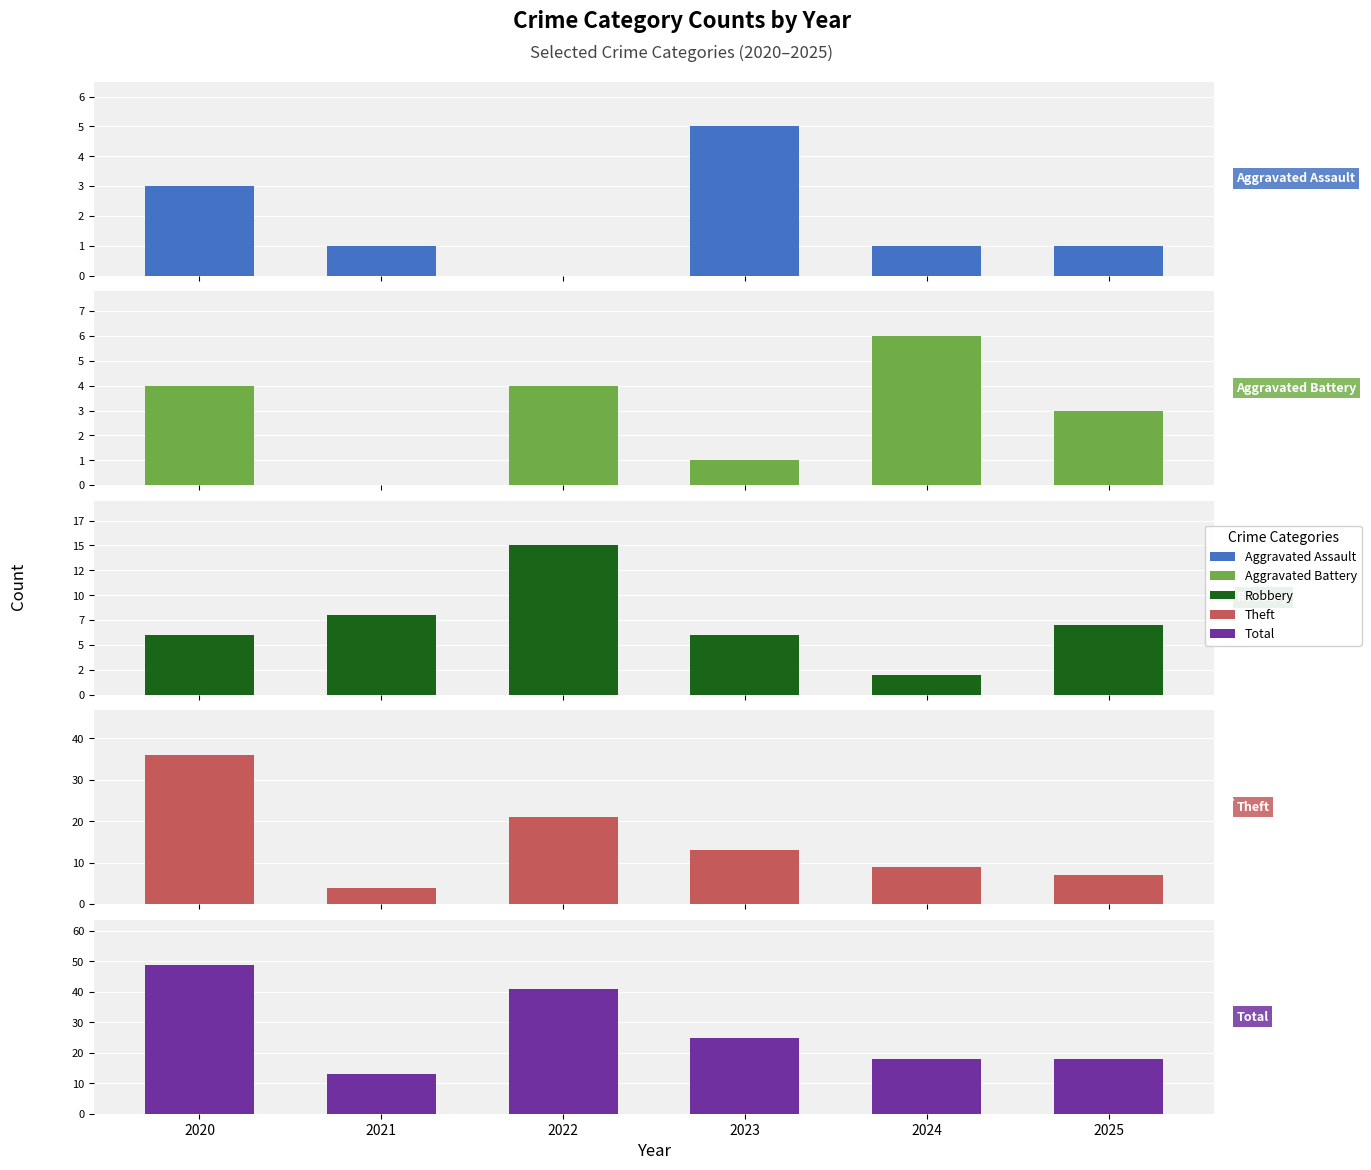

What is the difference between the highest and lowest values at 2024?

17